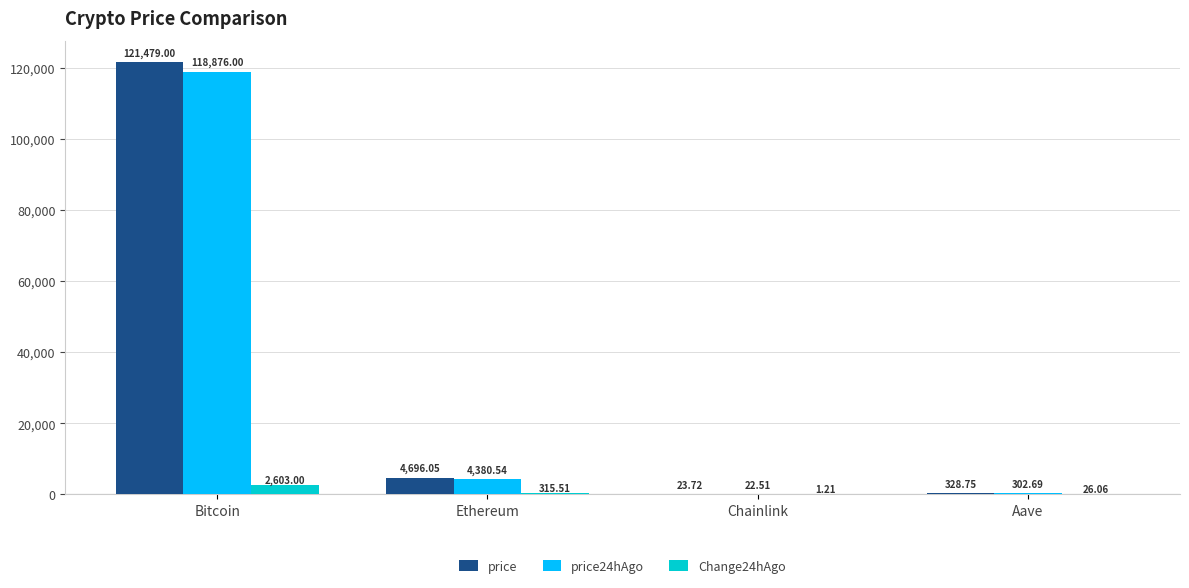

Which category has the highest value in the Change24hAgo series?

Bitcoin